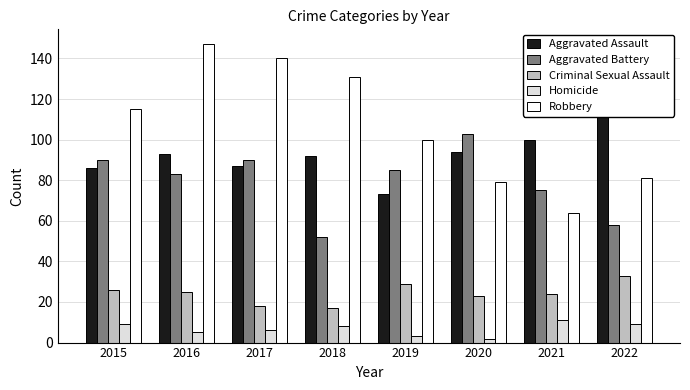

What is the difference between the maximum and minimum values in the Robbery series?

83